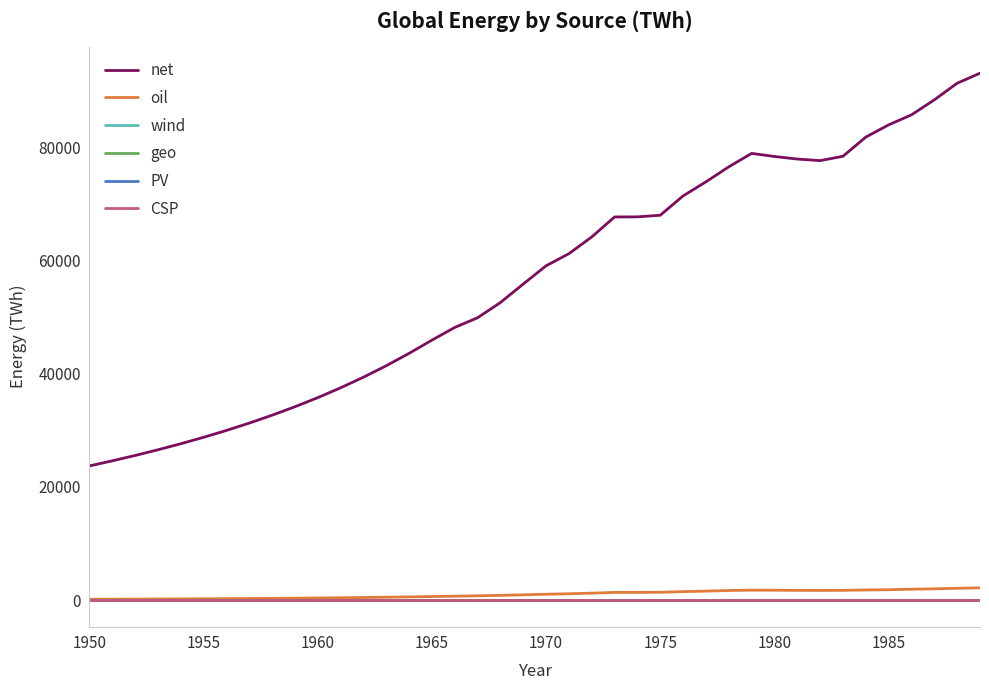

What is the greatest value displayed?

93064.6